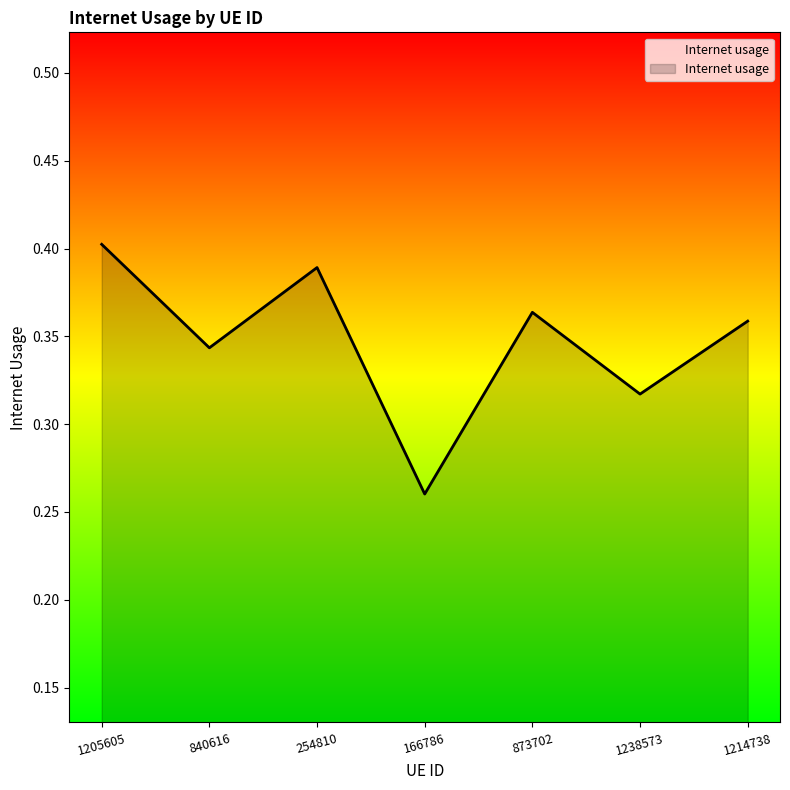

What is the change in value from 166786 to 873702?

+0.1